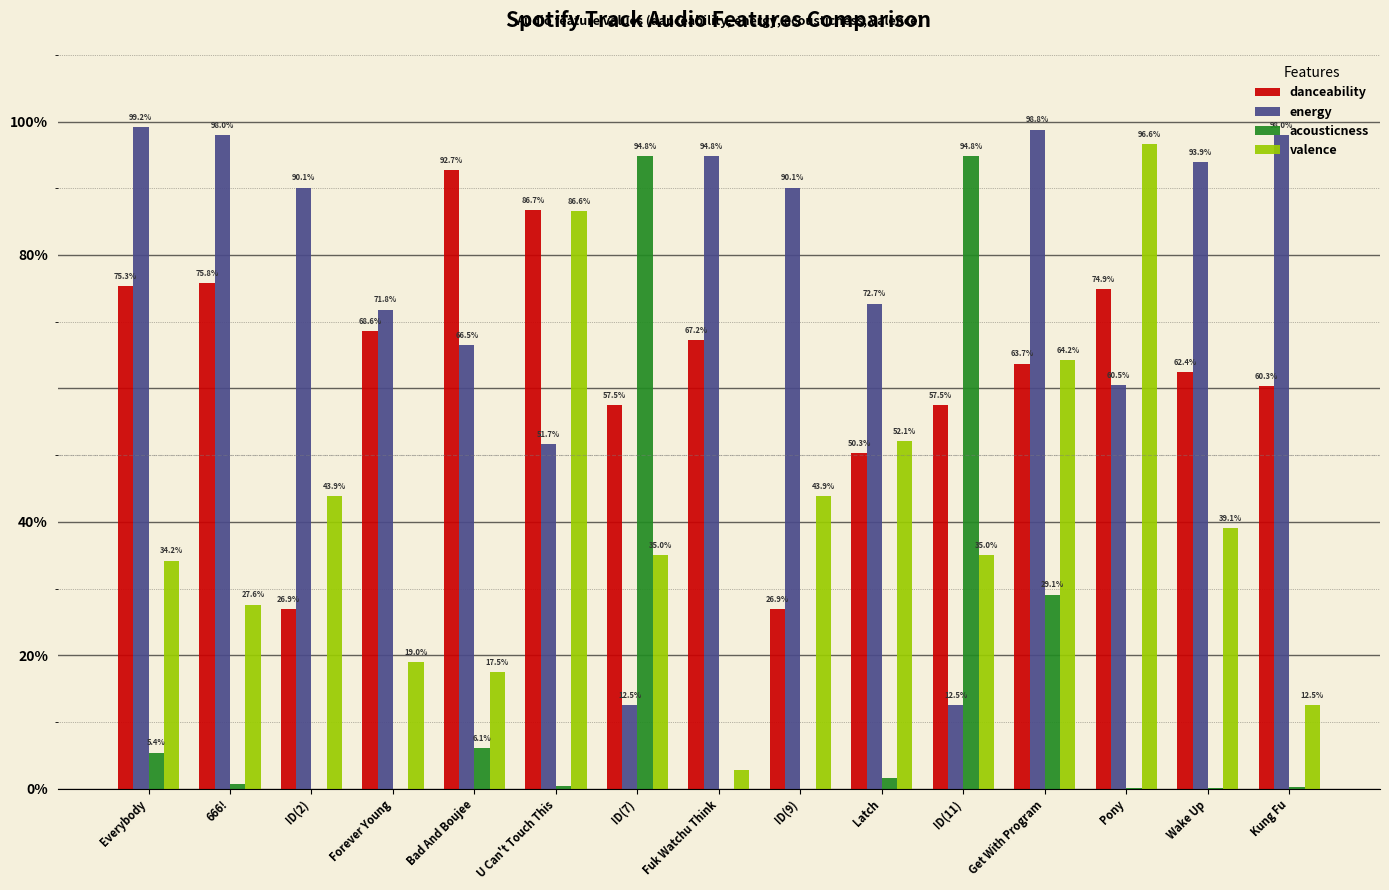

Rank the series by their maximum value, from highest to lowest.

energy, valence, acousticness, danceability